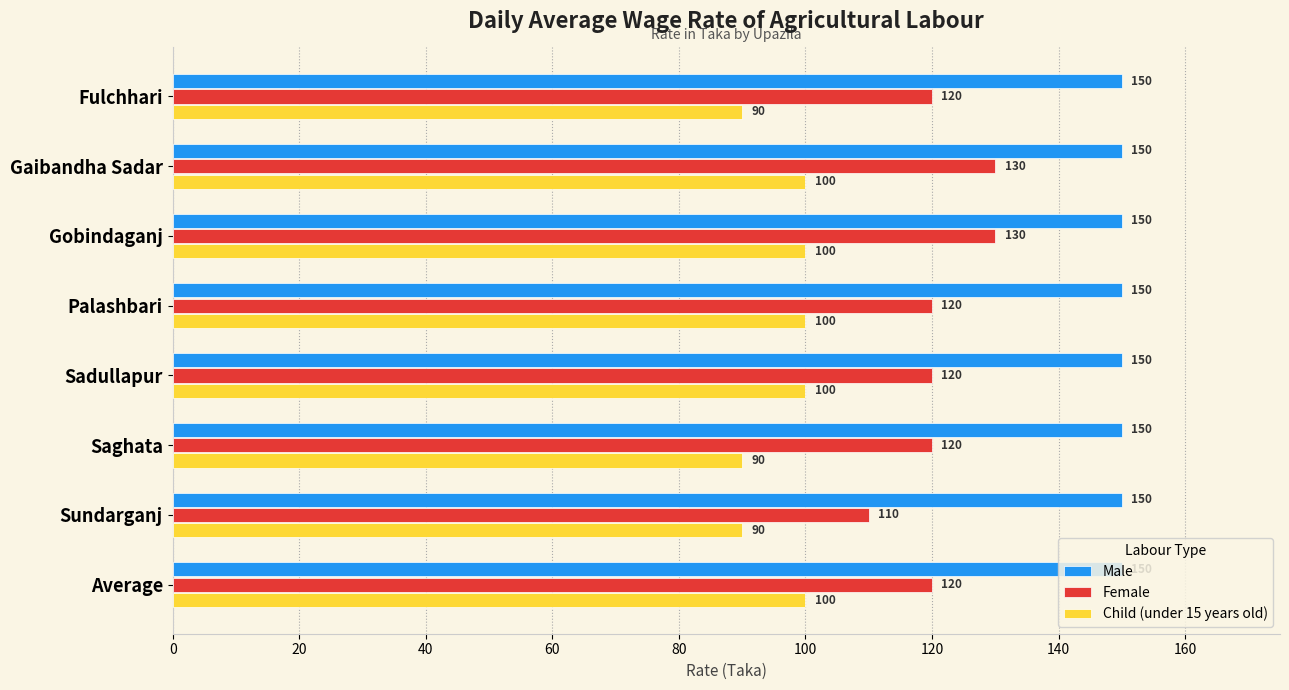

At how many categories does at least one series exceed 95?

8